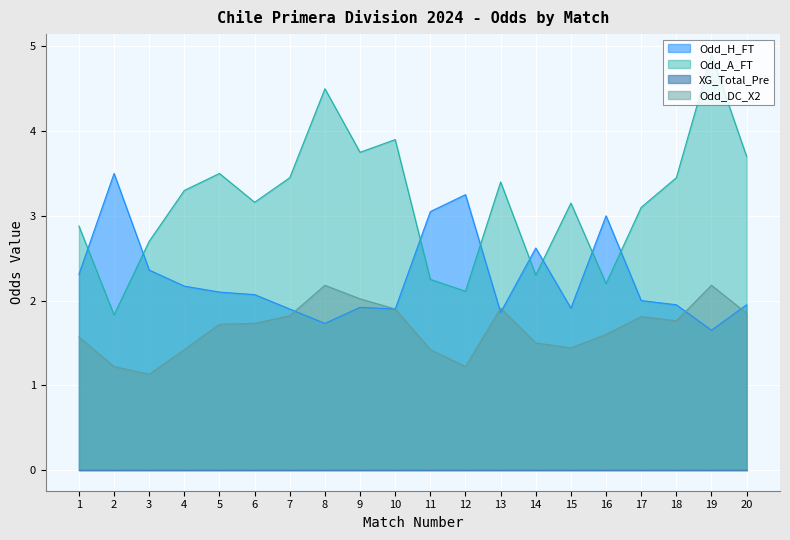

What is the lowest value of the Odd_A_FT series?

1.8